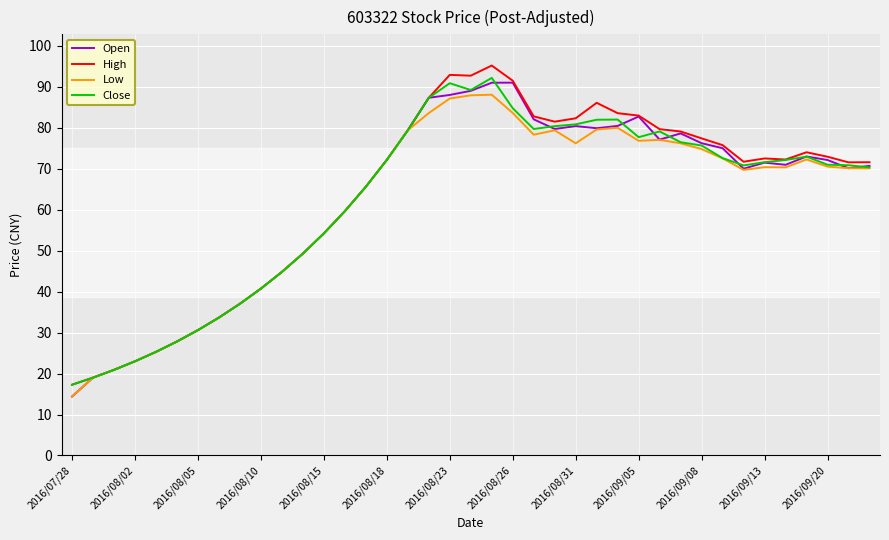

What is the lowest value of the Low series?

14.4